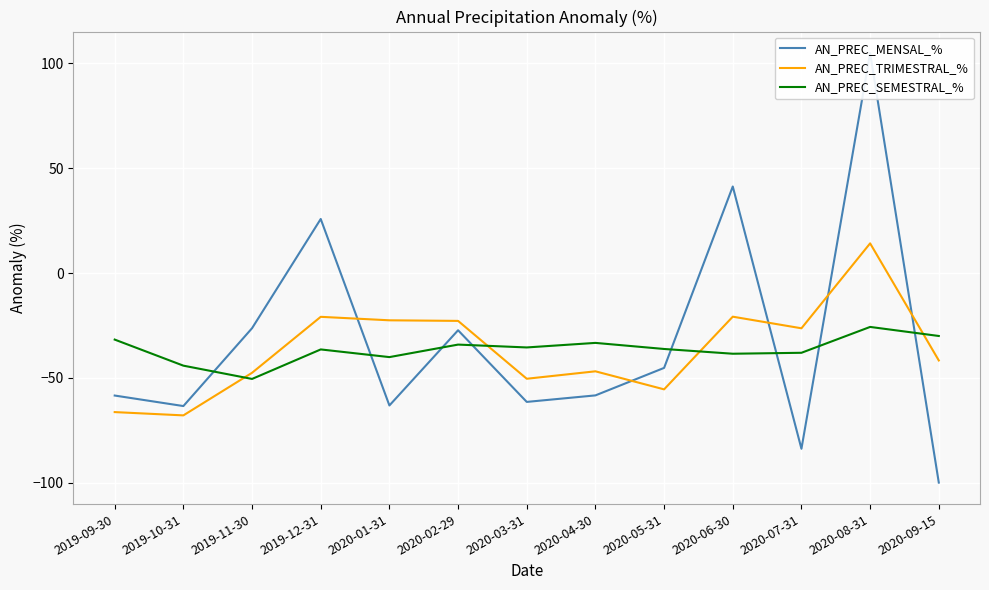

In AN_PREC_SEMESTRAL_%, how many points are lower than both neighbors (excluding endpoints)?

4